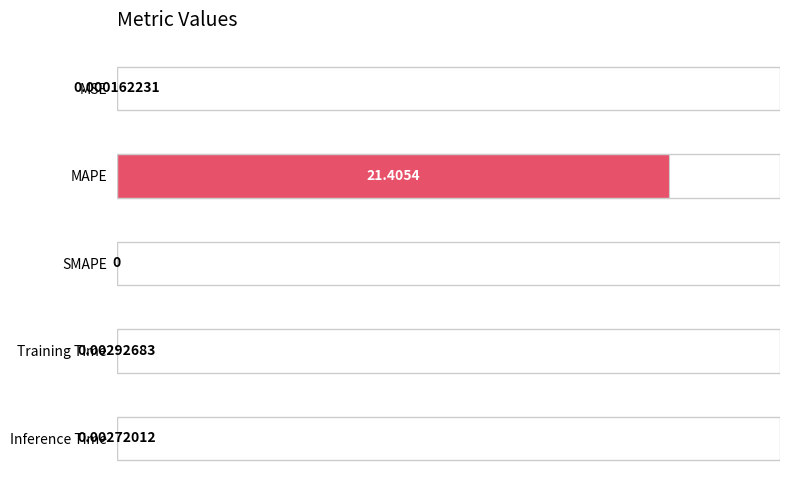

What is the sum of all values?

21.4